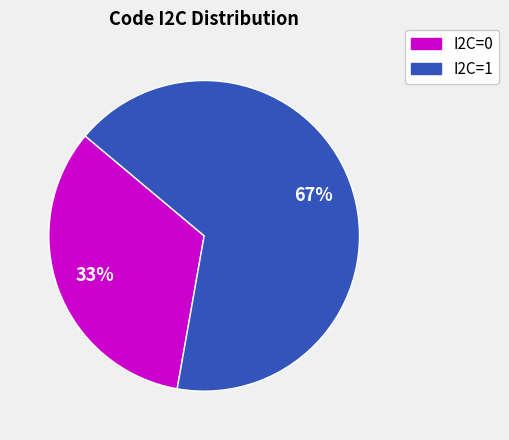

Does any single category account for the majority?

Yes